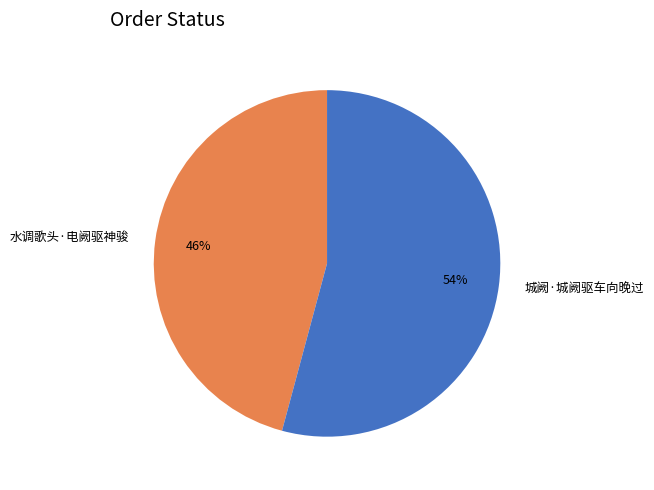

Which category has the biggest portion of the pie?

城阙·城阙驱车向晚过